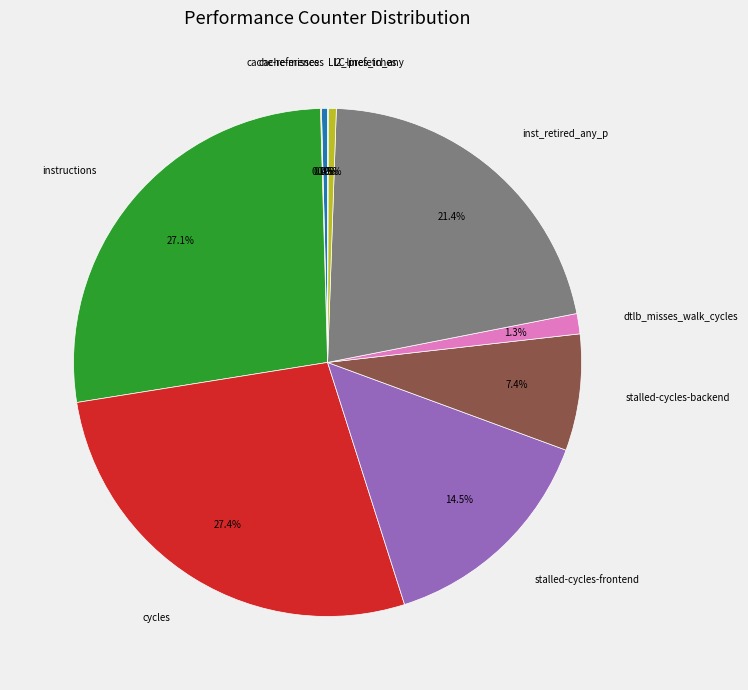

Does stalled-cycles-frontend account for over 50% of the chart?

No